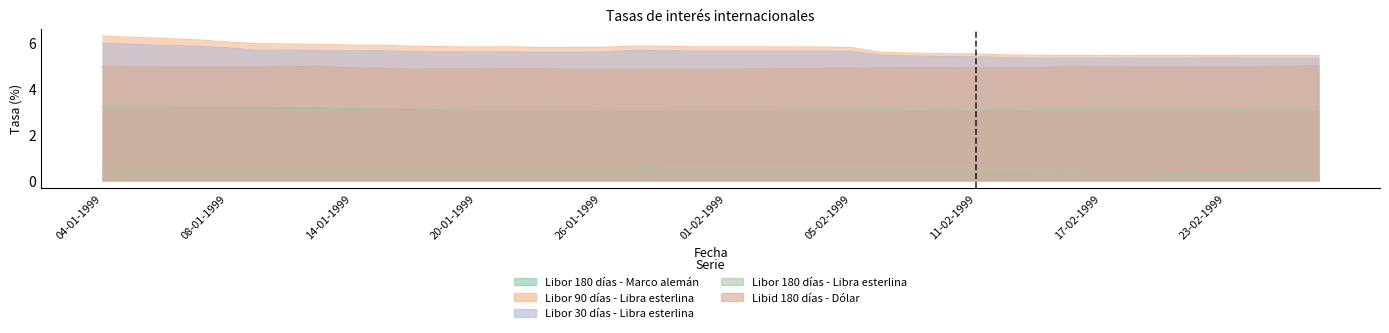

Which series has the largest total across all categories?

Libor 90 días - Libra esterlina